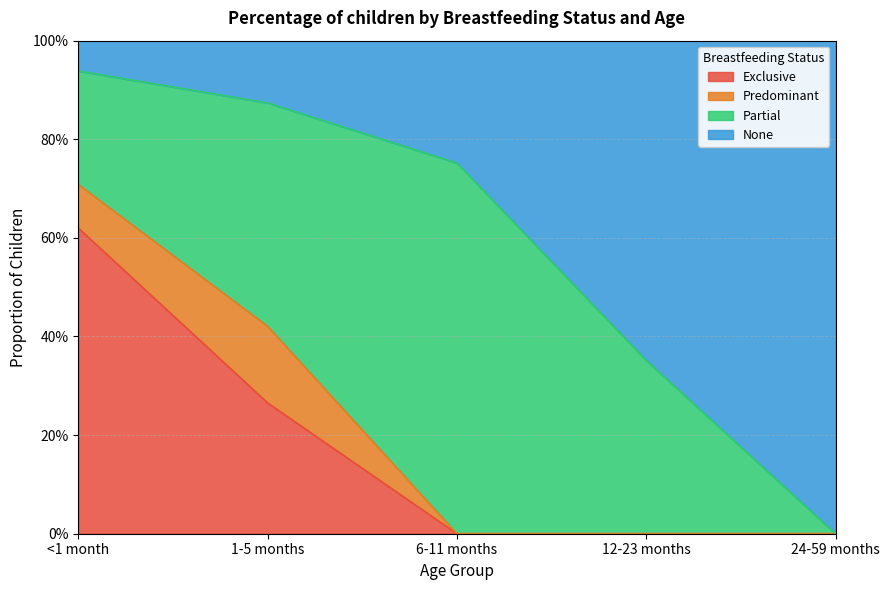

True or false: None has a value of 1.3 at 6-11 months.

False